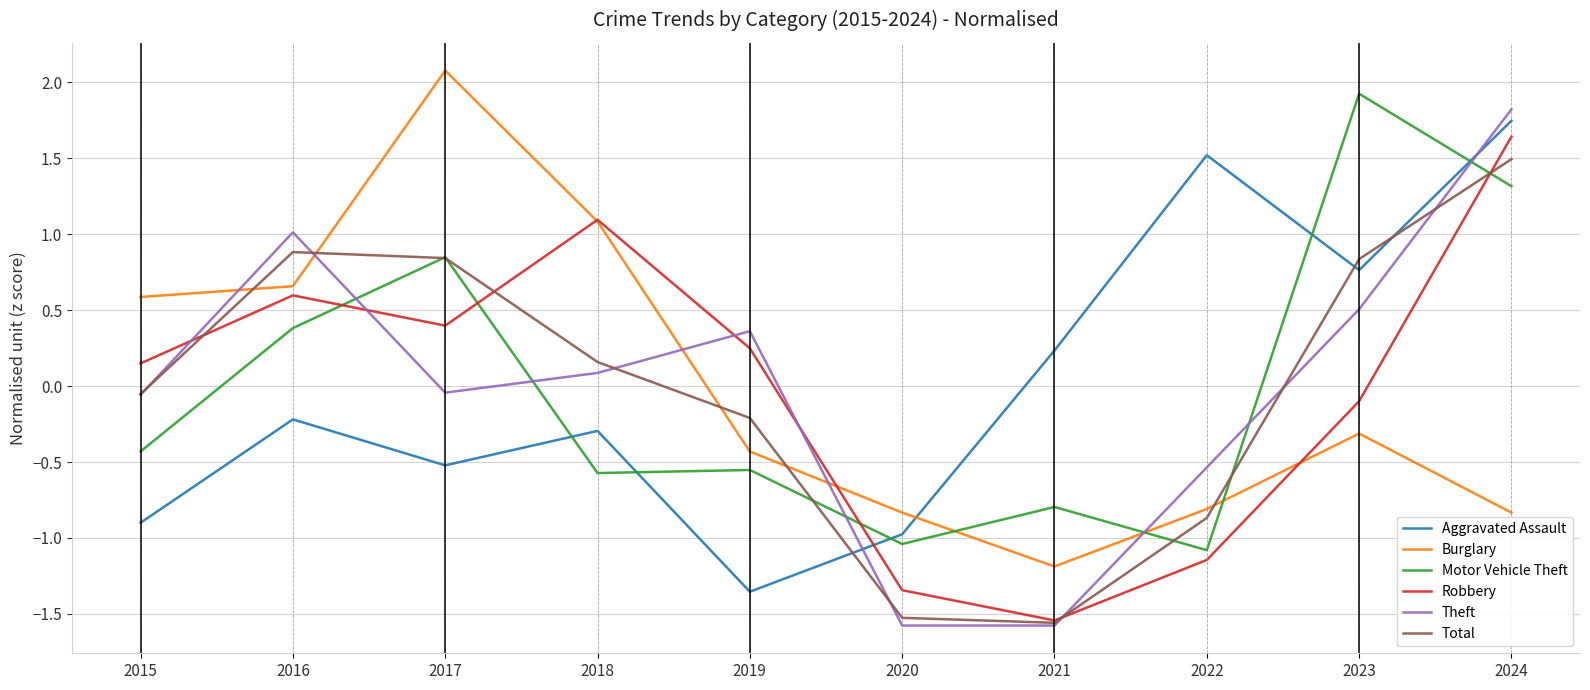

How many values in the Aggravated Assault series exceed 0?

4